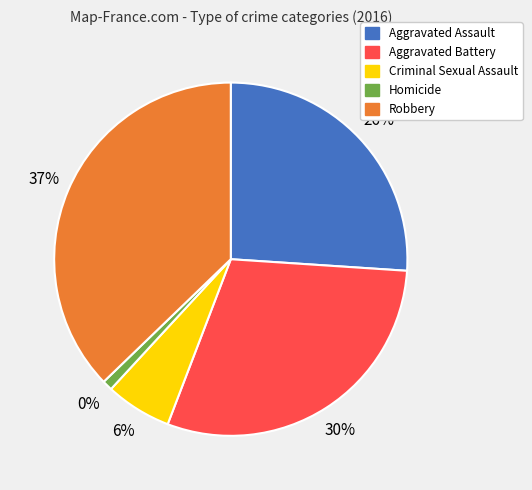

Which category has the smallest portion of the pie?

Homicide